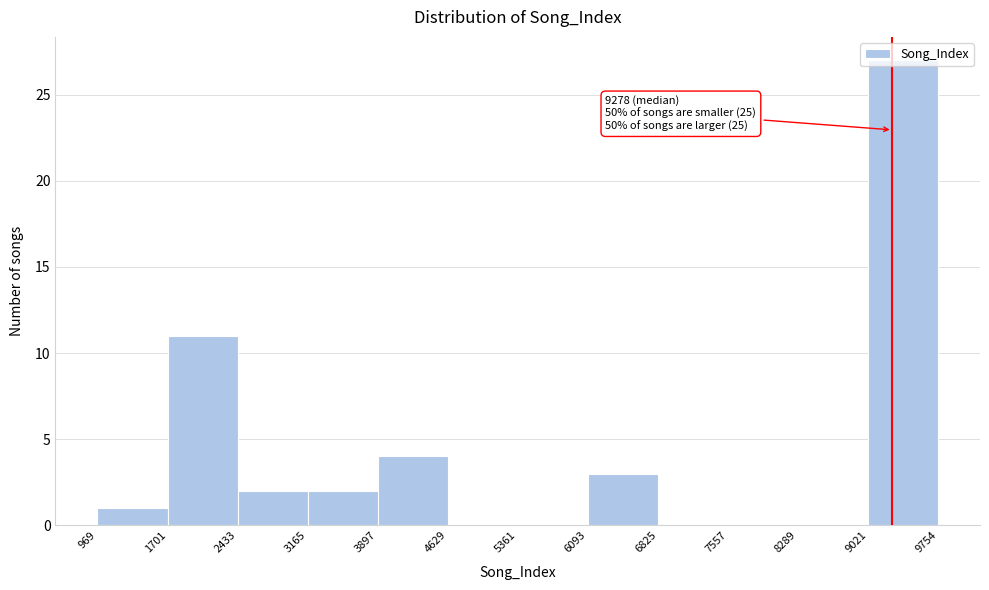

Which range on the x-axis has the tallest bar?

9021 to 9754